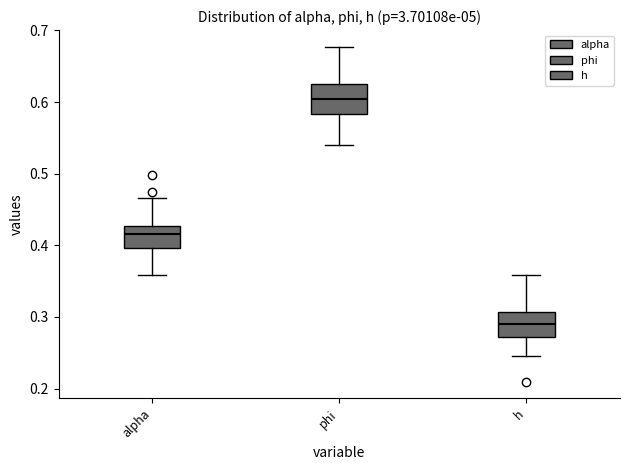

Reading left to right, transcribe this box plot: for each box, give where its median line is, the range the box spans, and where its two whiskers end, as read against the y-axis. The values are not printed on the chart, so give them approximately, as read against the axis.

alpha: median 0.42, box 0.40 to 0.43, whiskers 0.36 to 0.47
phi: median 0.60, box 0.58 to 0.63, whiskers 0.54 to 0.68
h: median 0.29, box 0.27 to 0.31, whiskers 0.24 to 0.36